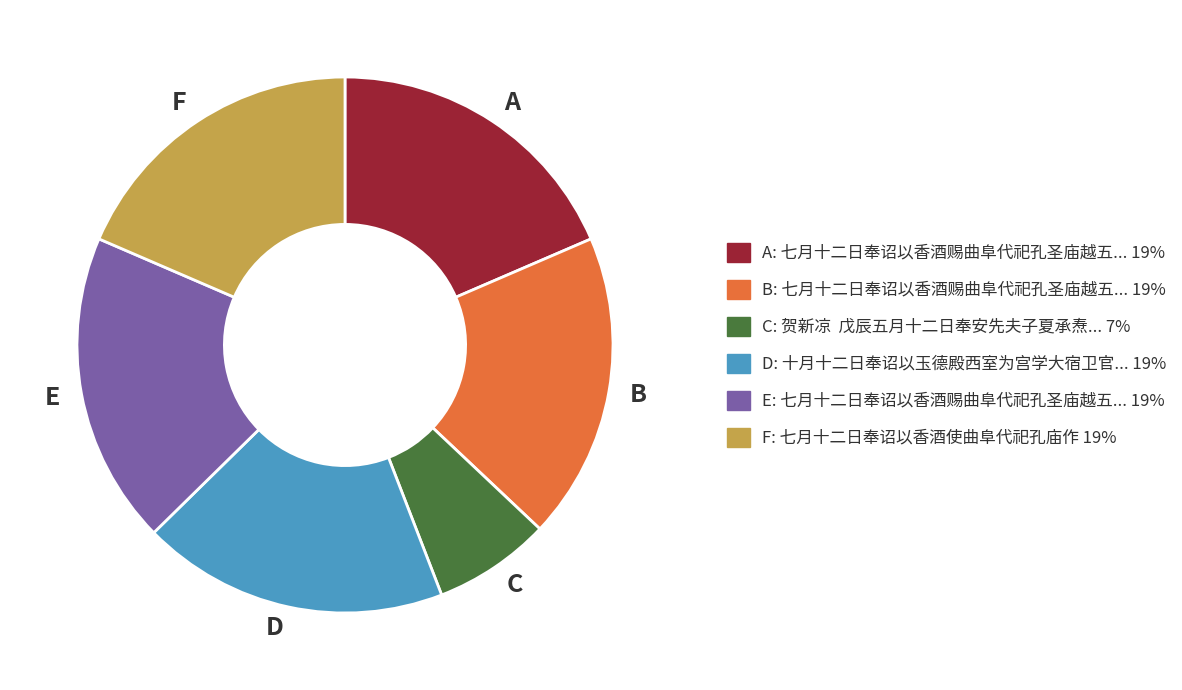

How many slices are in this pie chart?

6